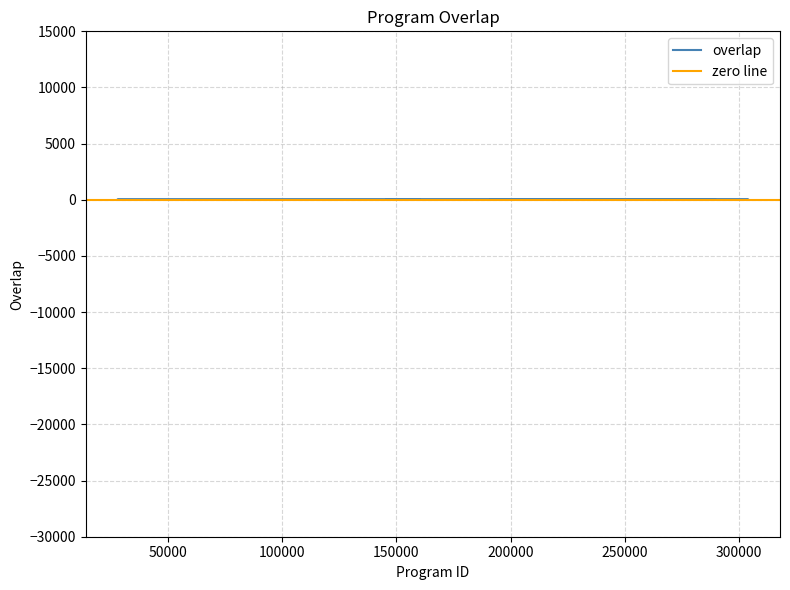

Does the chart have visible grid lines?

Yes